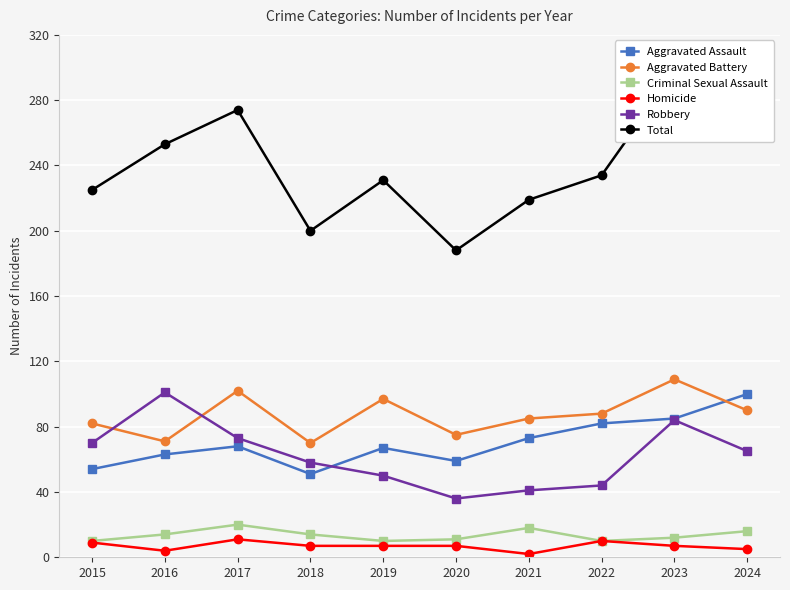

True or false: Total and Aggravated Battery cross at least once.

False